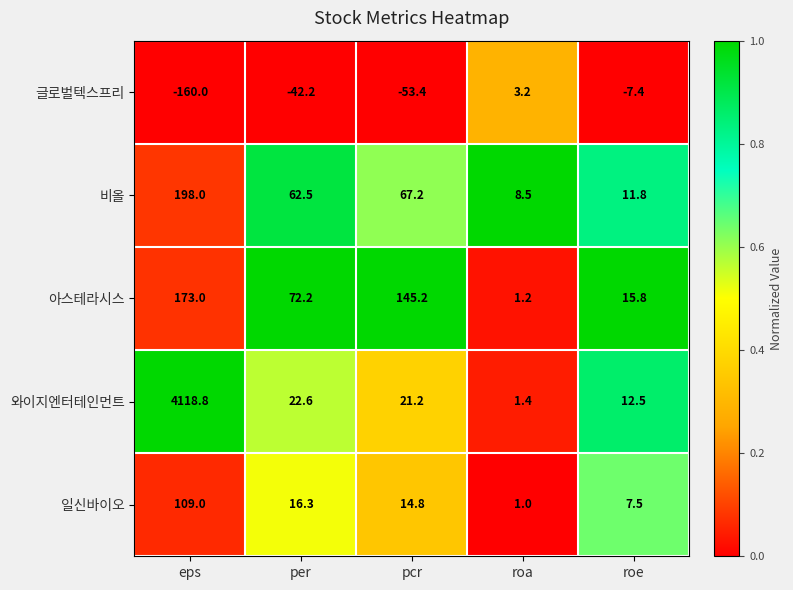

List the series in order of their peak value, lowest first.

글로벌텍스프리, 일신바이오, 아스테라시스, 비올, 와이지엔터테인먼트